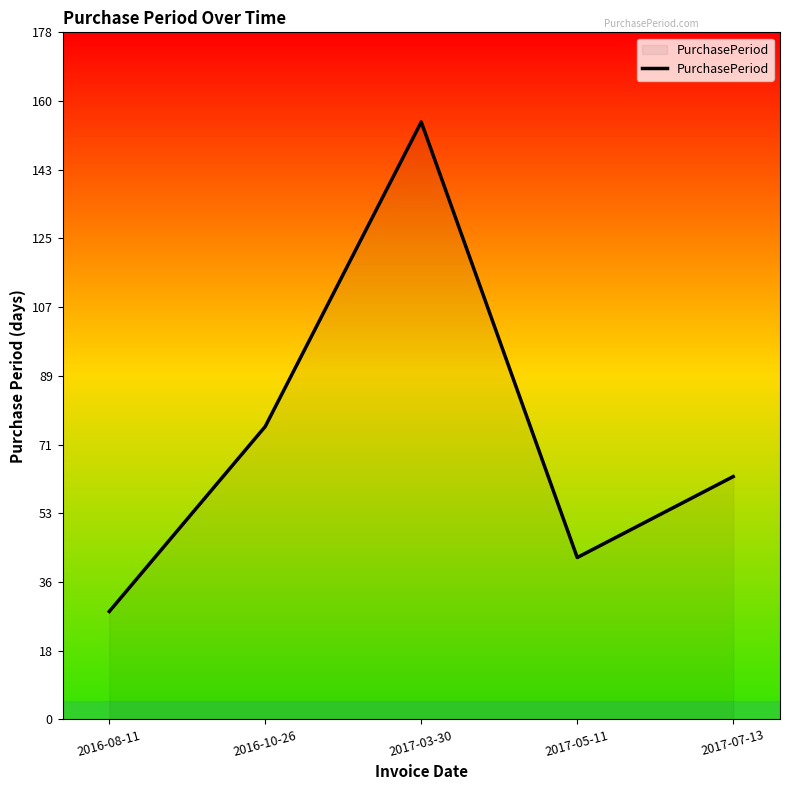

What is the sum of all values?

364